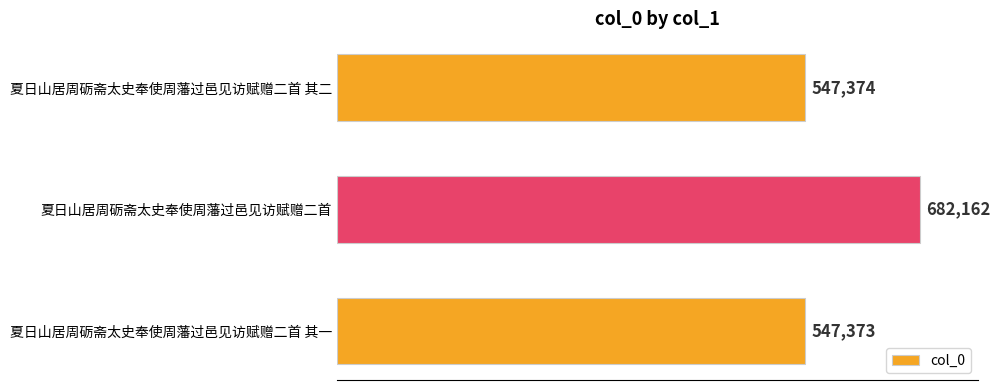

List the labels in order of value, largest first.

夏日山居周砺斋太史奉使周藩过邑见访赋赠二首, 夏日山居周砺斋太史奉使周藩过邑见访赋赠二首 其二, 夏日山居周砺斋太史奉使周藩过邑见访赋赠二首 其一